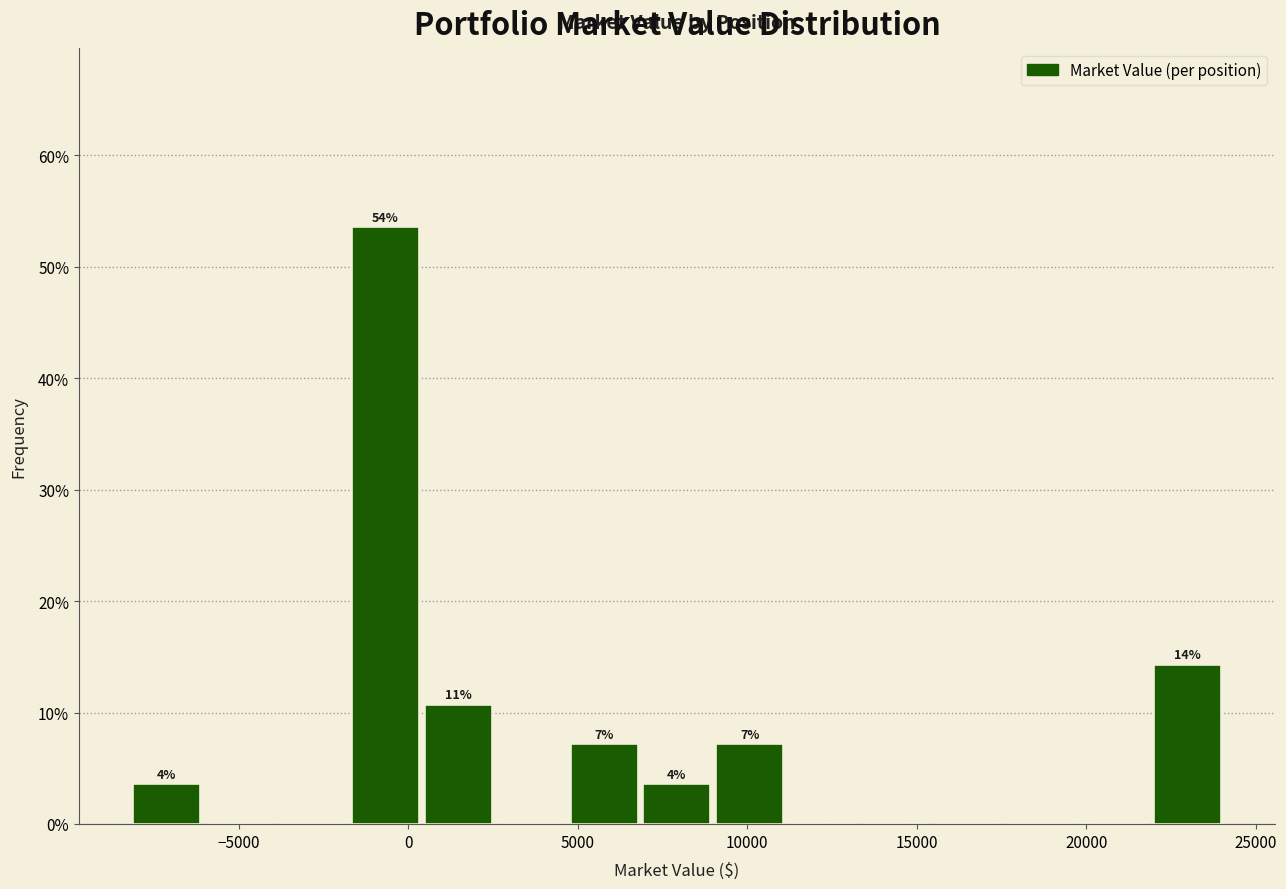

Over which range of the x-axis is the bar tallest?

-1500 to 500